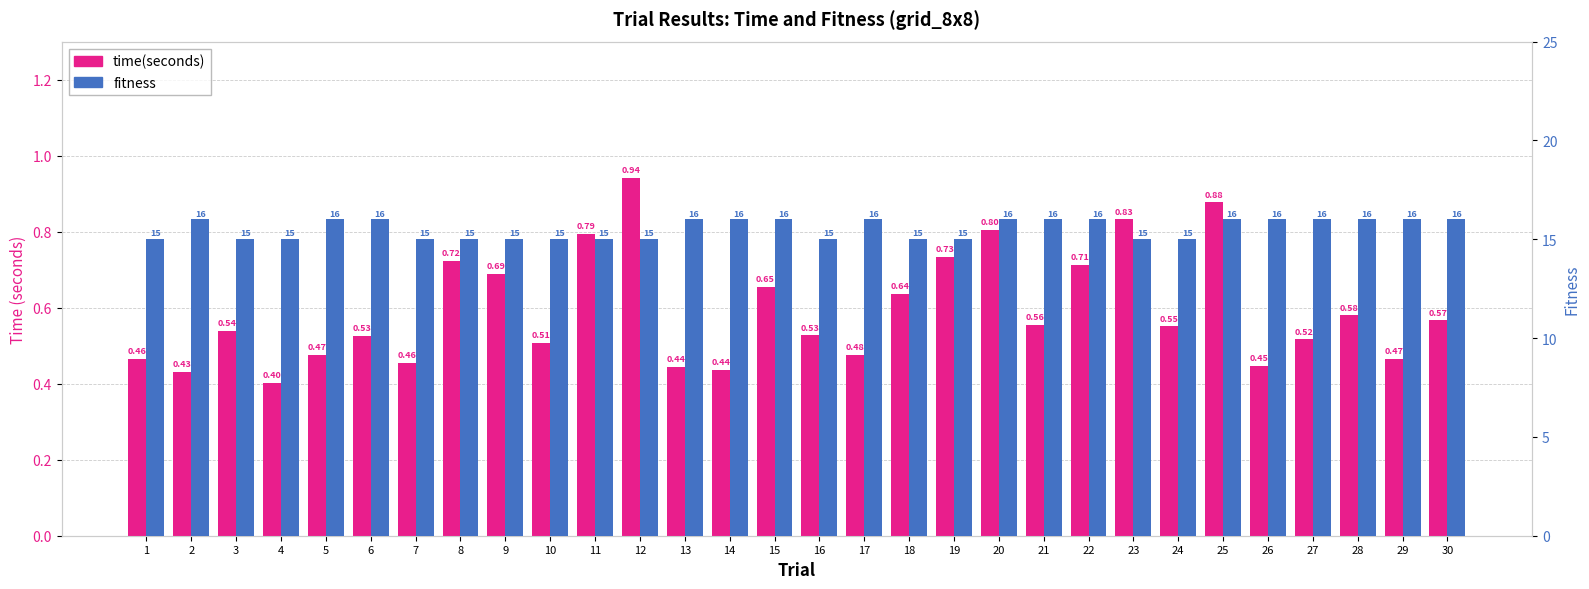

Is the value of time(seconds) at 5 greater than the value of fitness at 23?

No